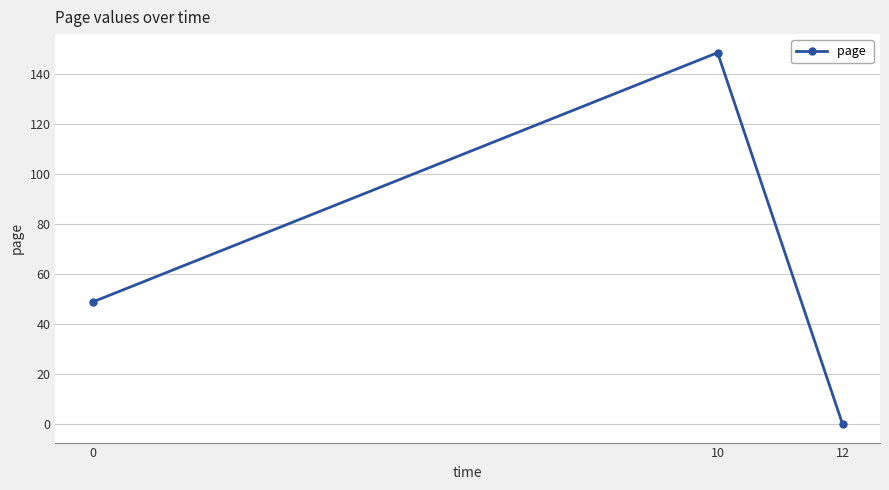

Which has a higher value, 10 or 12?

10